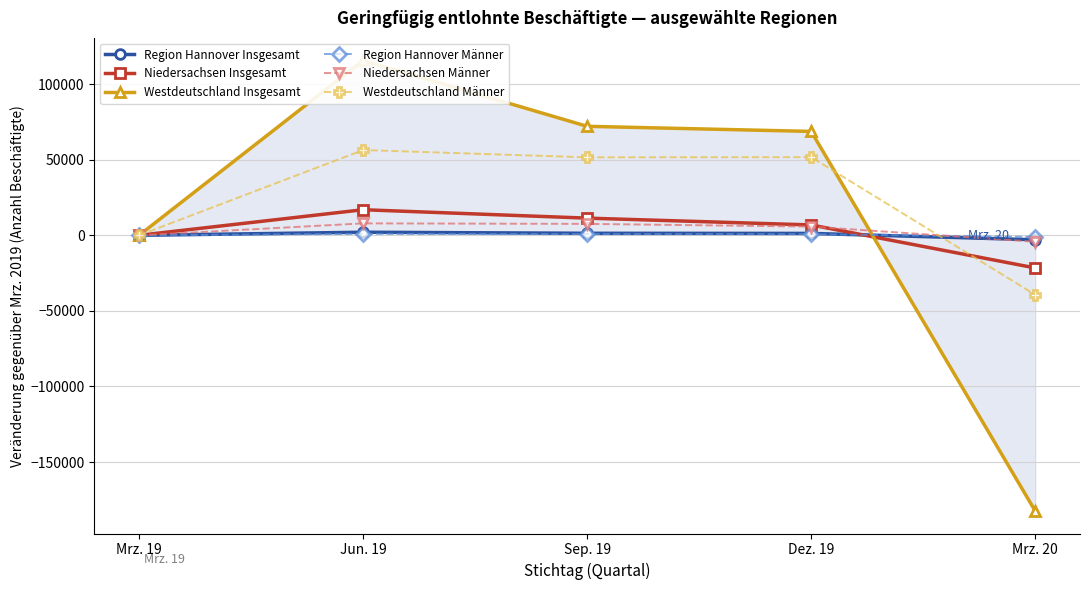

What is the label of the 1st point from the left?

Mrz. 19